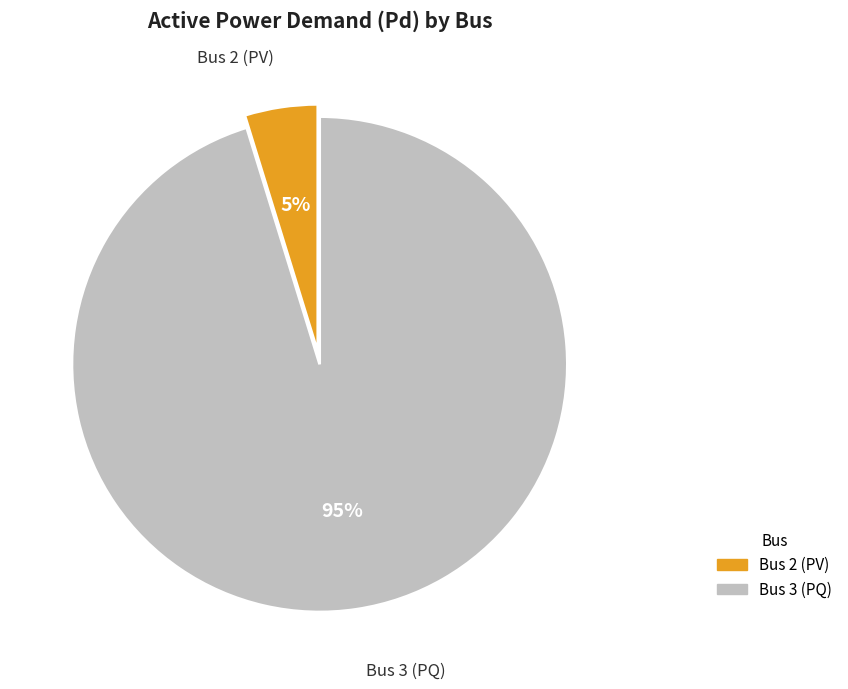

To the nearest percent, what is the average slice percentage?

50%